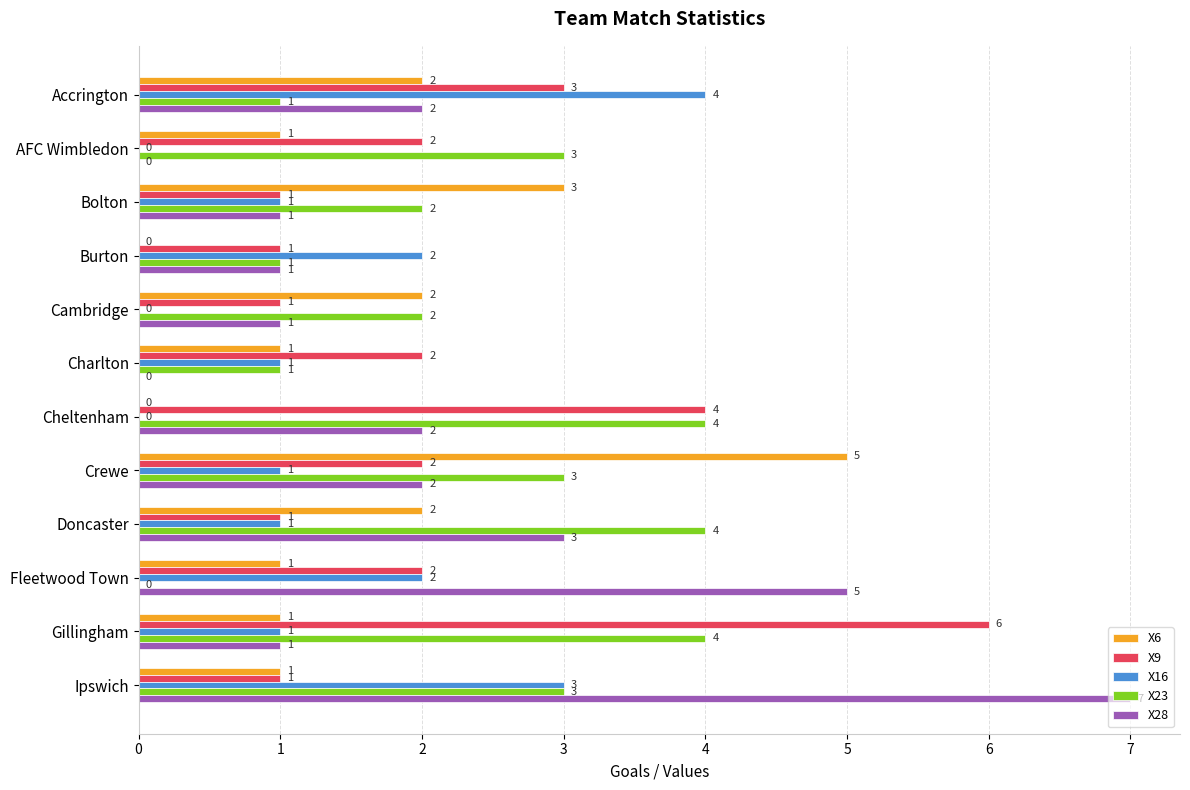

Which series changed the most between Charlton and Cheltenham?

X23